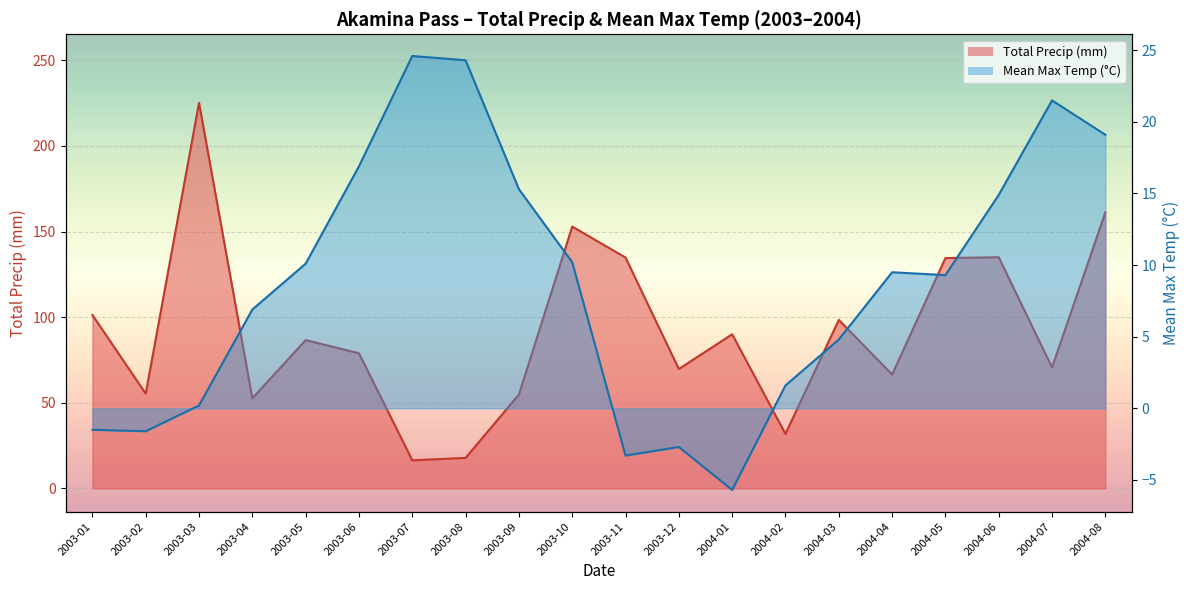

At how many categories does at least one series exceed 151?

3